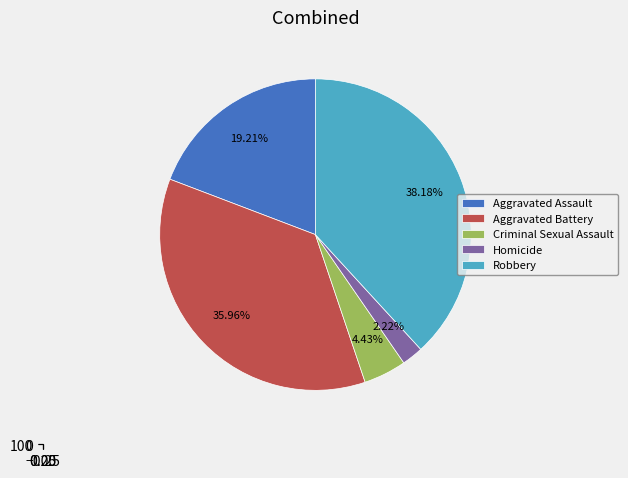

What is the change in value from Homicide to Robbery?

+146